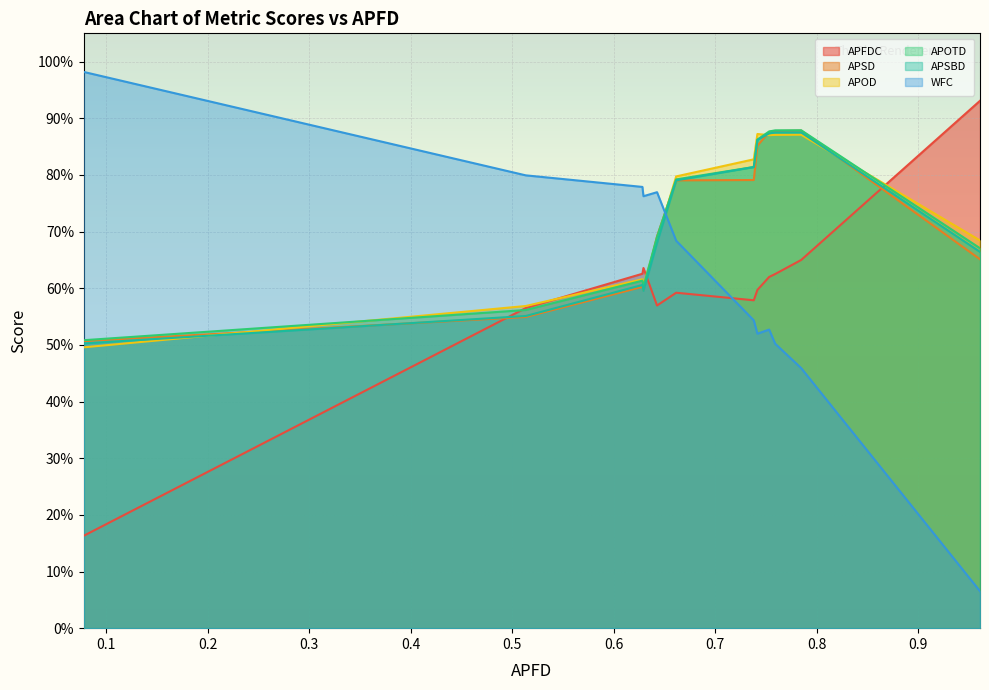

The value of APOTD at segment_based_AGEMOEA2 is 1.2. True or false?

False